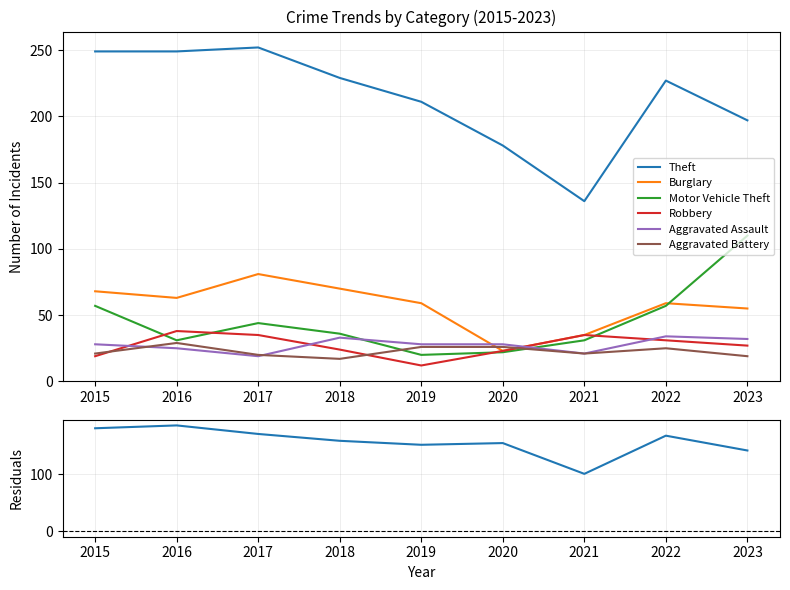

After their last crossing, which series has the higher values: Aggravated Battery or Burglary?

Burglary